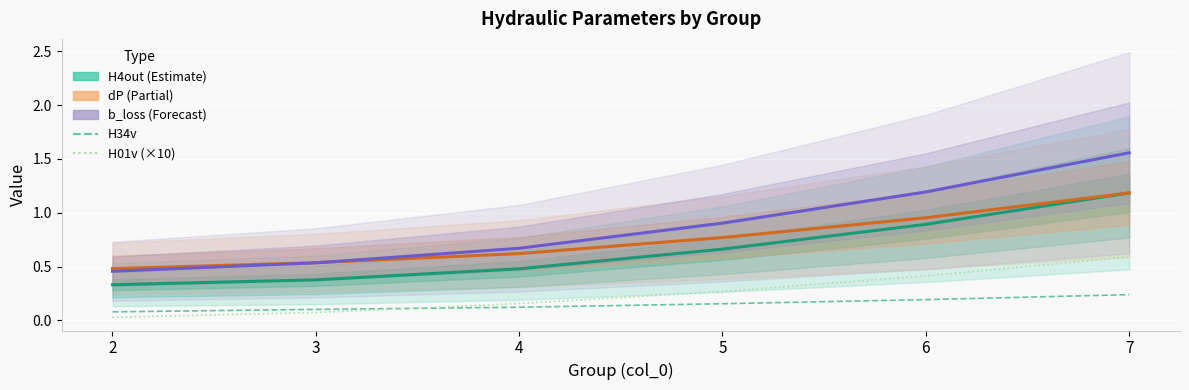

At which label is H34v closest to 0?

2